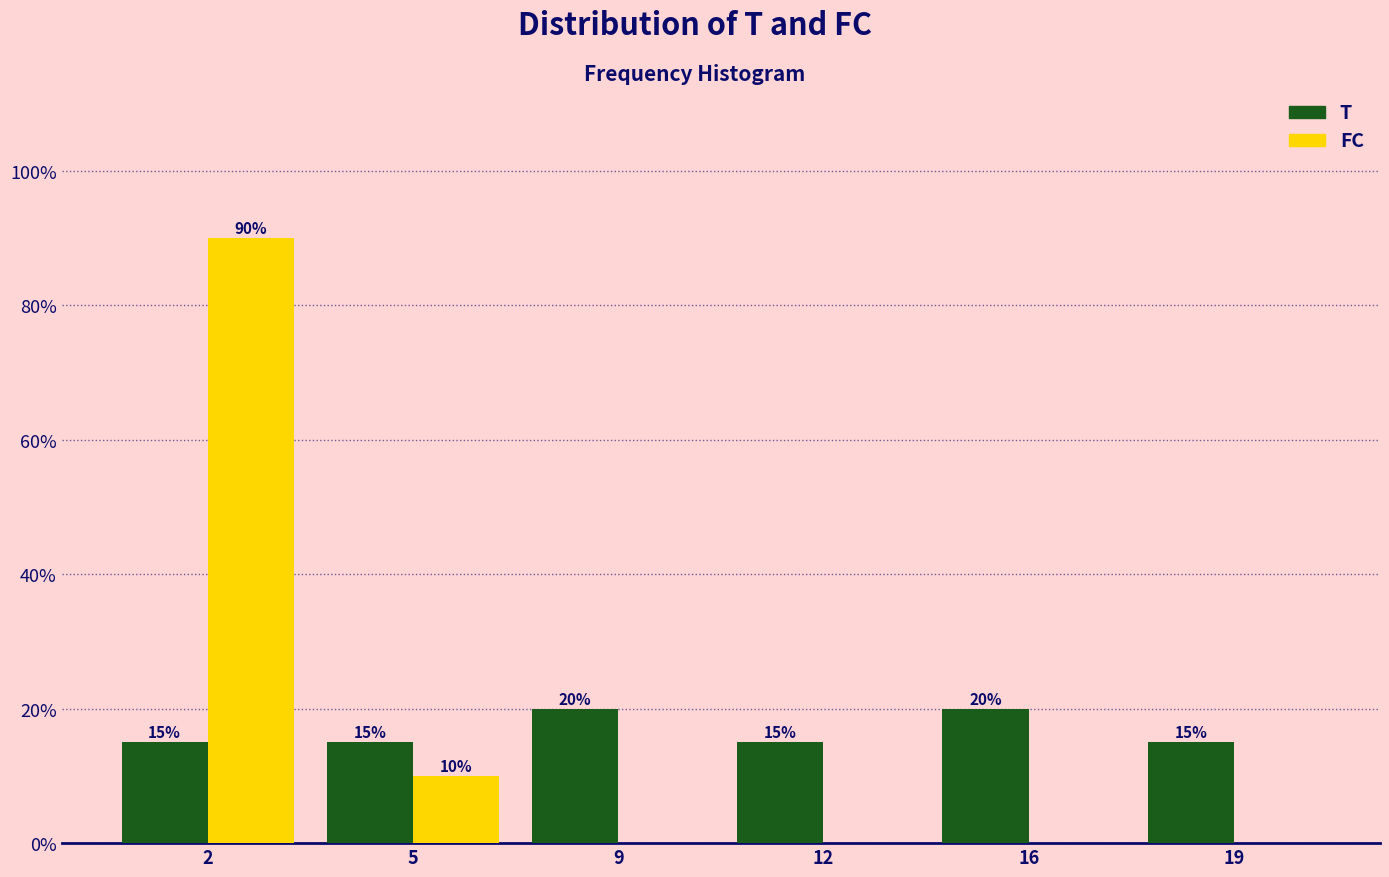

Reading right to left, list all the values displayed in this chart.

T: 19=15	16=20	12=15	9=20	5=15	2=15
FC: 19=0	16=0	12=0	9=0	5=10	2=90